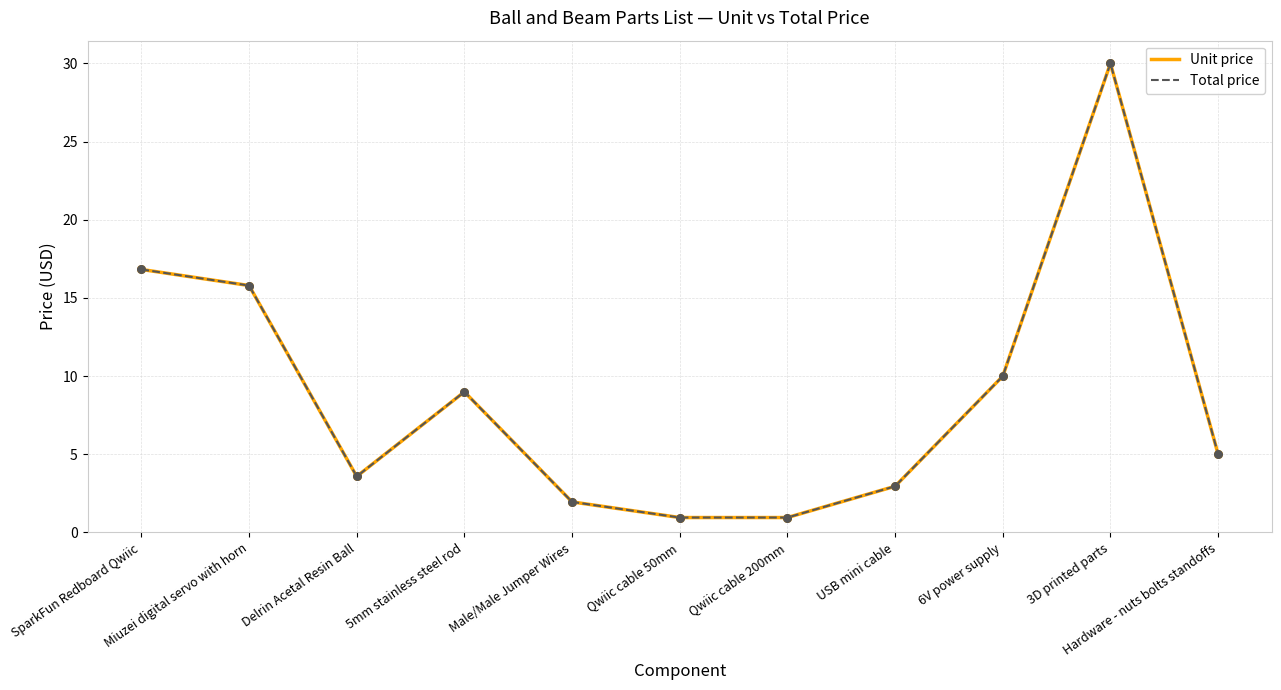

Is this an area chart (filled region under the line)?

No